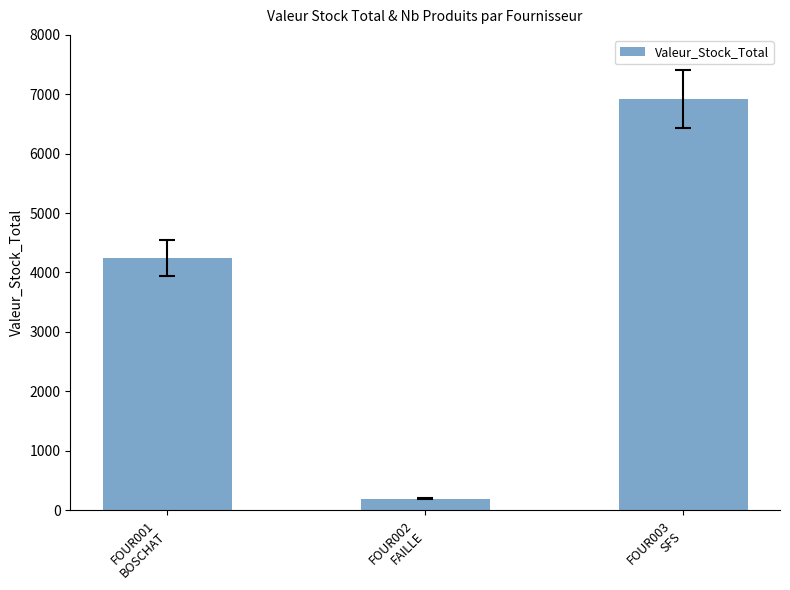

Reading left to right, what are all the values shown in this chart?

FOUR001
BOSCHAT=4244.6	FOUR002
FAILLE=192.4	FOUR003
SFS=6924.1